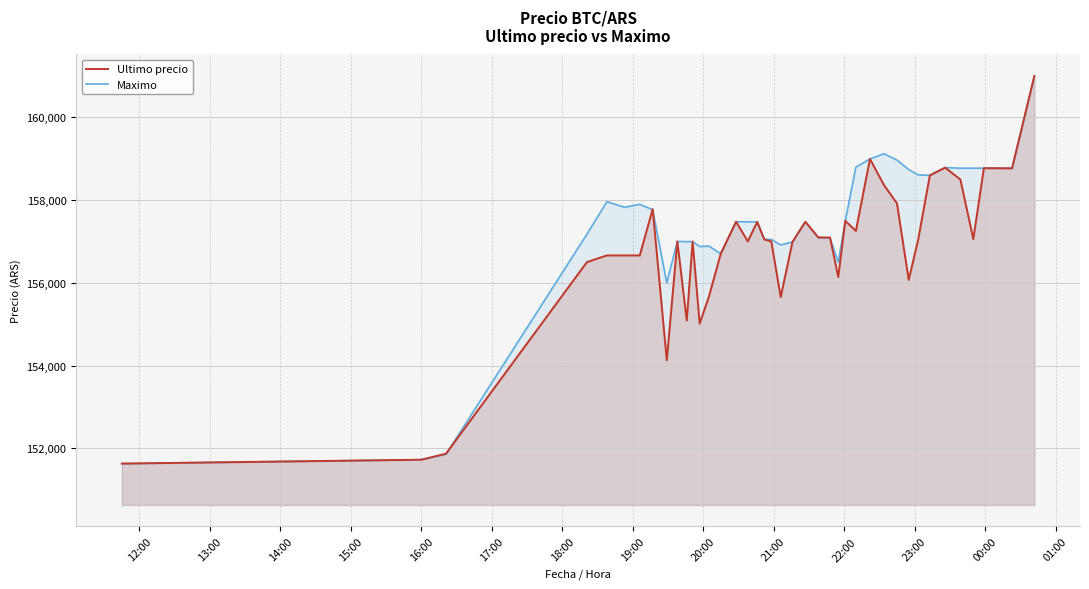

Which series has the largest total across all categories?

Maximo